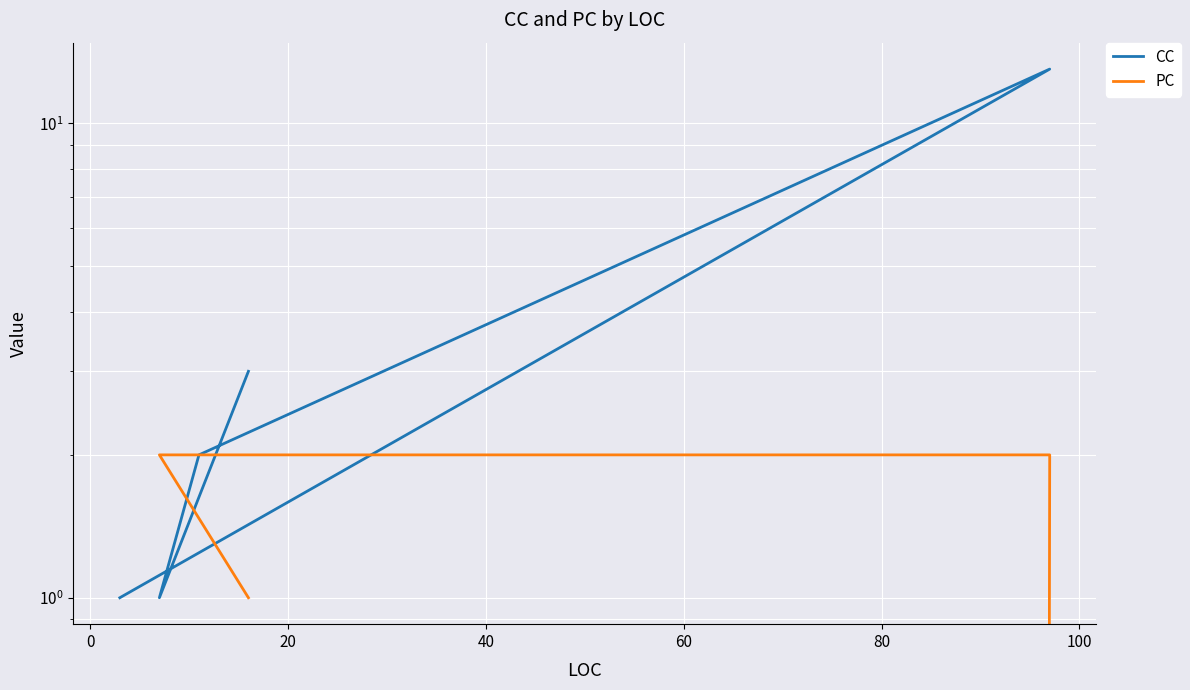

How many lines are shown in the chart?

2